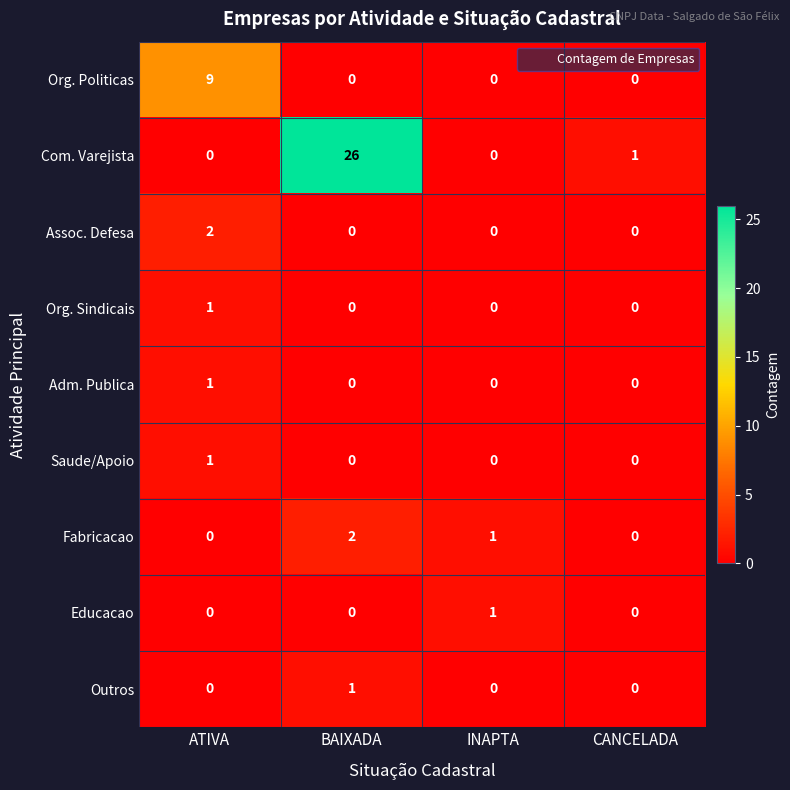

Which series has the widest spread of values?

Com. Varejista